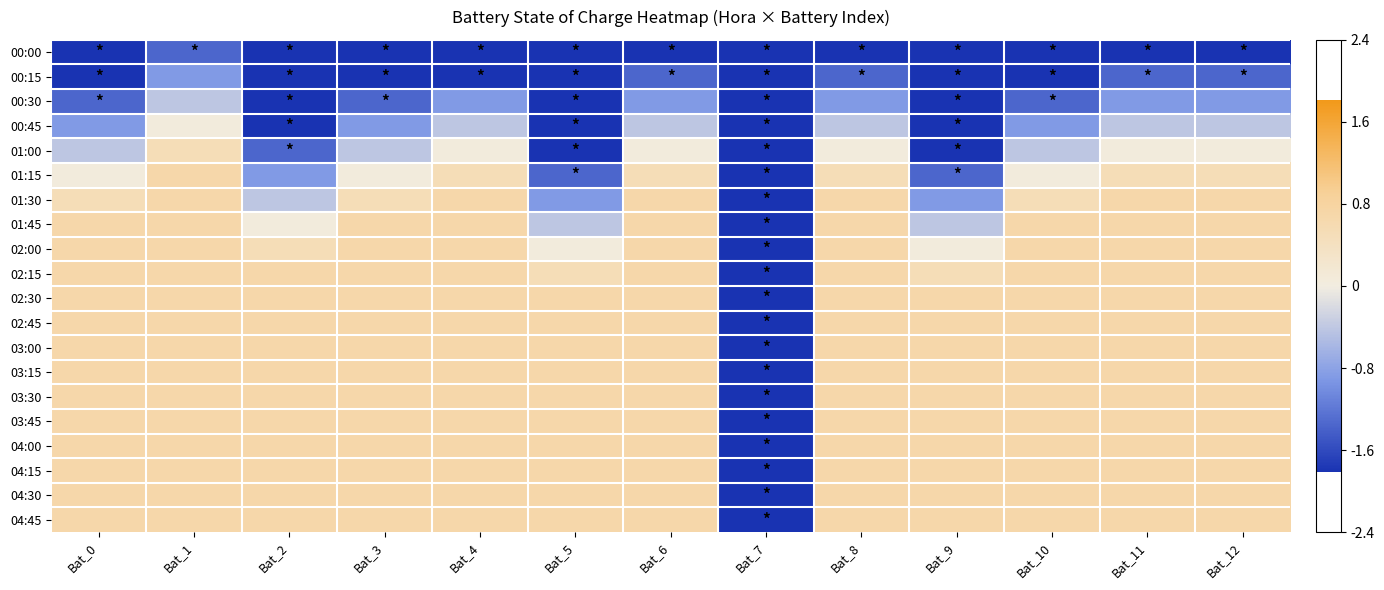

How many categories are shown in the chart?

13